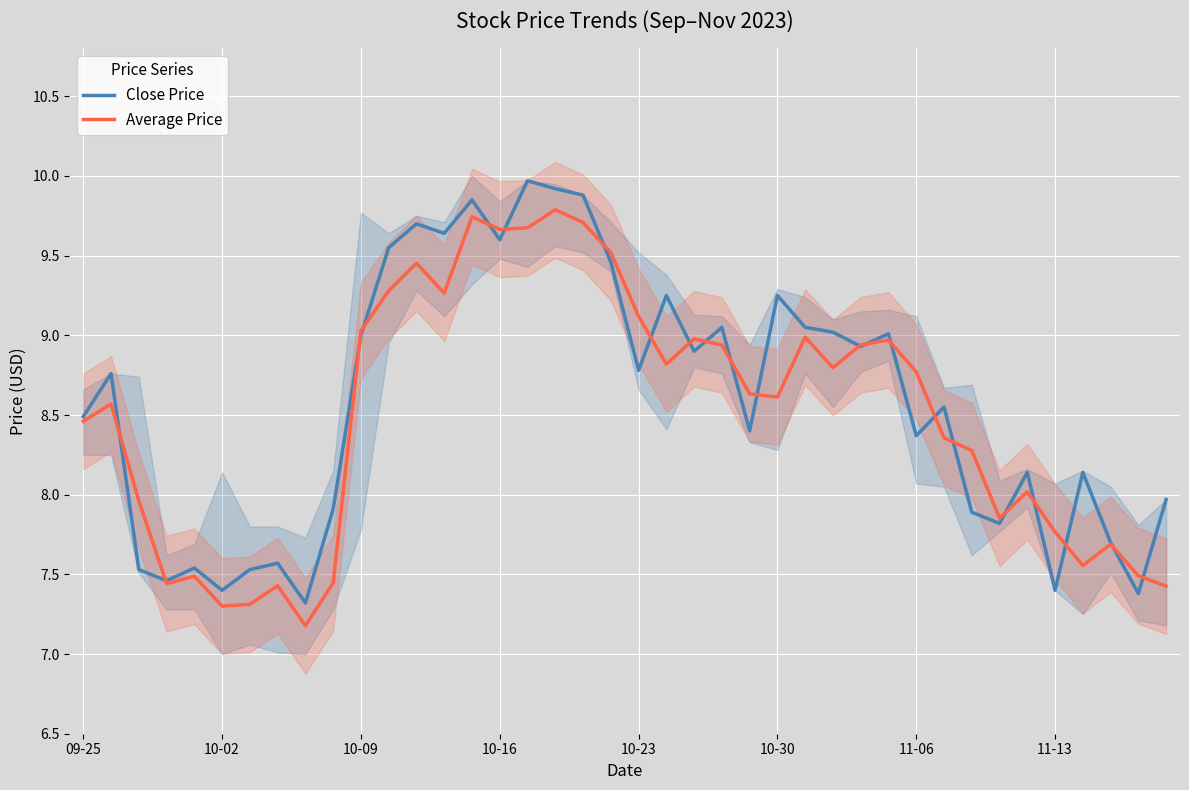

Reading left to right, list all the values displayed in this chart.

Close Price: 8.5	8.8	7.5	7.5	7.5	7.4	7.5	7.6	7.3	7.9	9.0	9.6	9.7	9.6	9.8	9.6	10.0	9.9	9.9	9.5	8.8	9.2	8.9	9.1	8.4	9.2	9.1	9.0	8.9	9.0	8.4	8.6	7.9	7.8	8.1	7.4	8.1	7.7	7.4	8.0
Average Price: 8.5	8.6	8.0	7.4	7.5	7.3	7.3	7.4	7.2	7.4	9.0	9.3	9.5	9.3	9.7	9.7	9.7	9.8	9.7	9.5	9.1	8.8	9.0	8.9	8.6	8.6	9.0	8.8	8.9	9.0	8.8	8.4	8.3	7.9	8.0	7.8	7.6	7.7	7.5	7.4